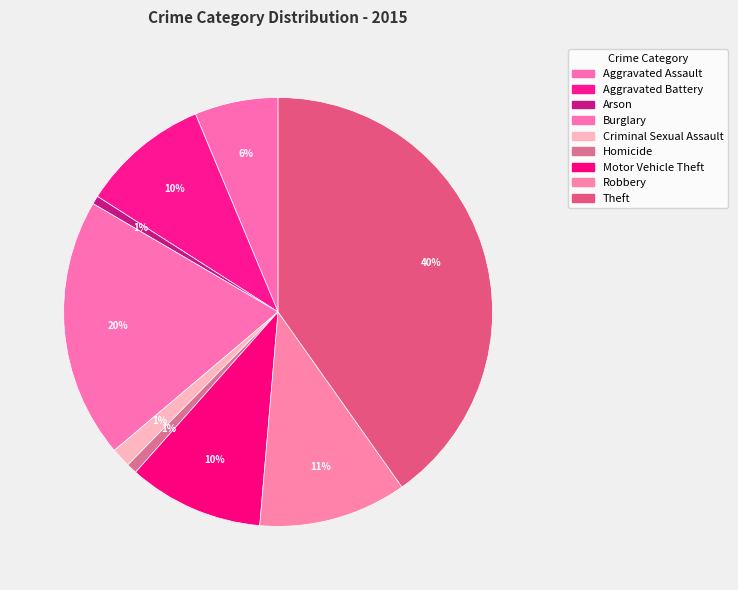

The Motor Vehicle Theft slice represents 10% of the pie. True or false?

True